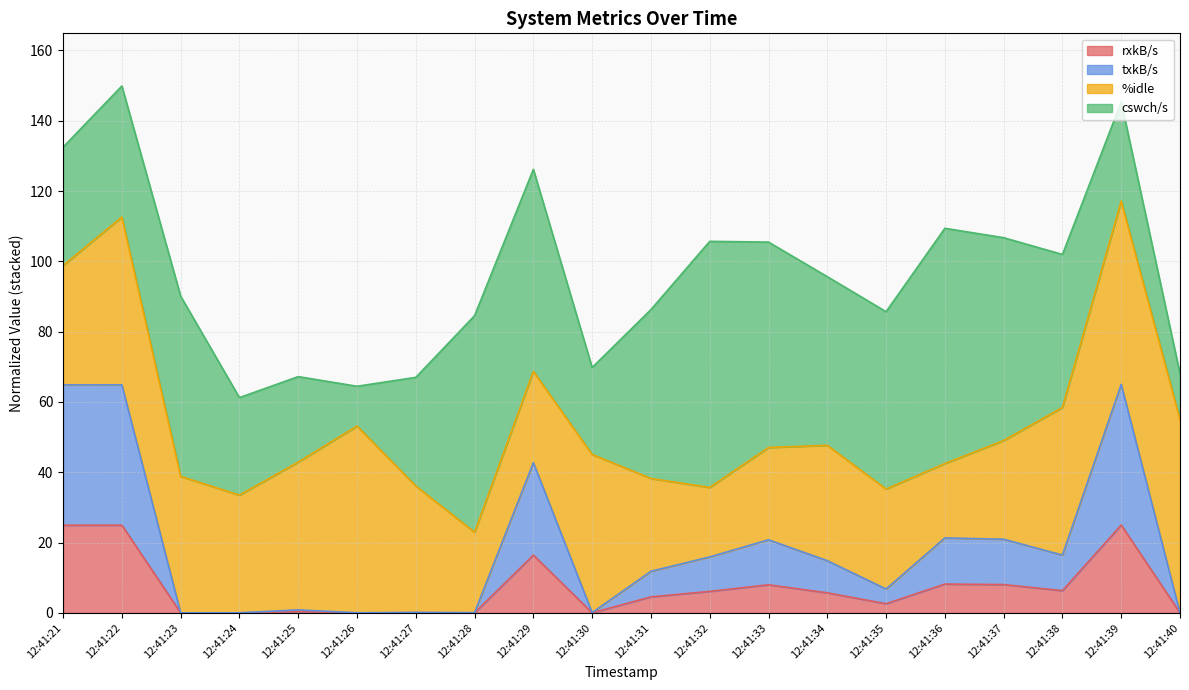

What is the highest value of the rxkB/s series?

25.0